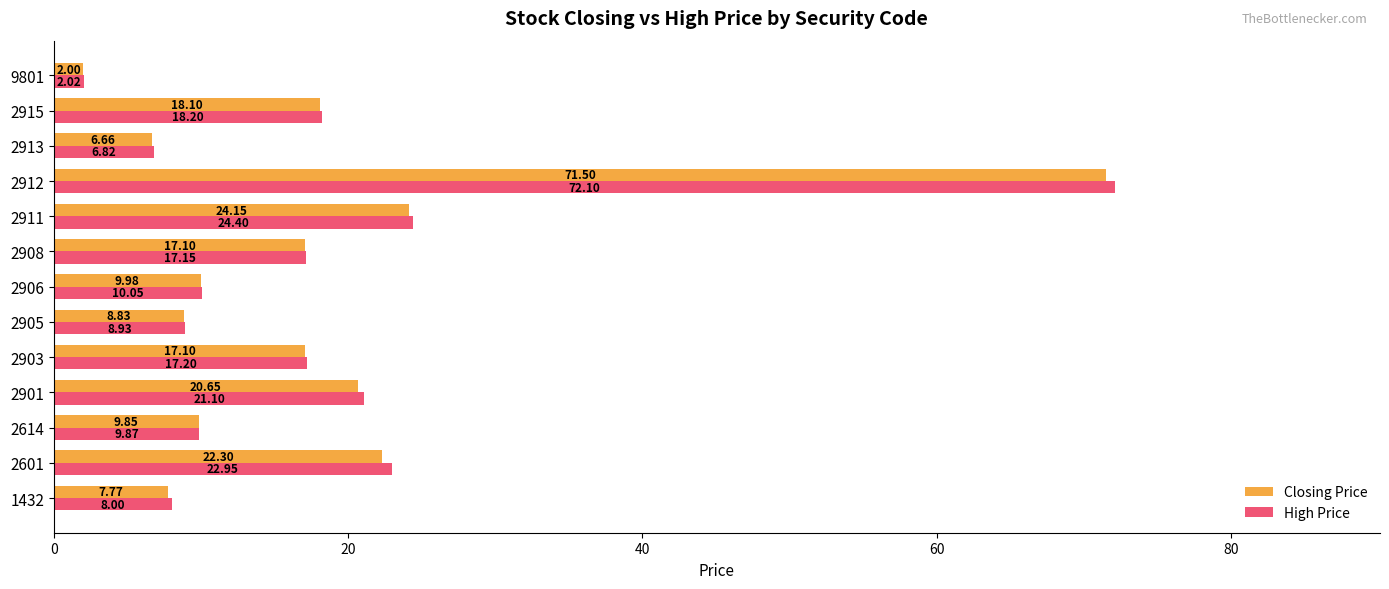

Which series changed the most between 2614 and 2908?

High Price